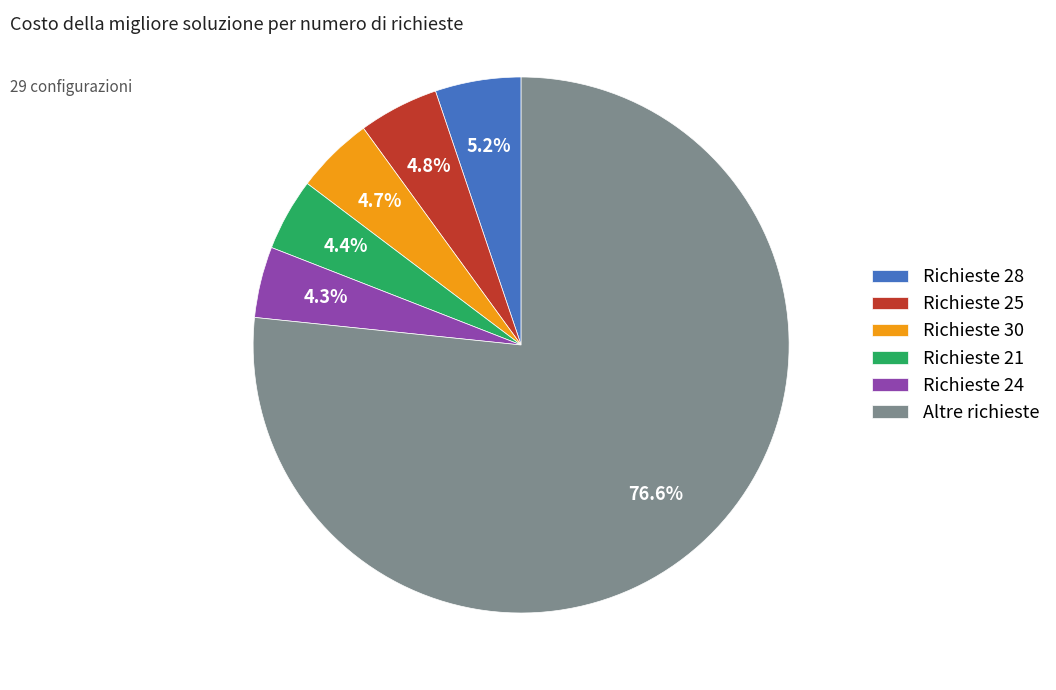

What is the largest slice in the pie chart?

Altre richieste